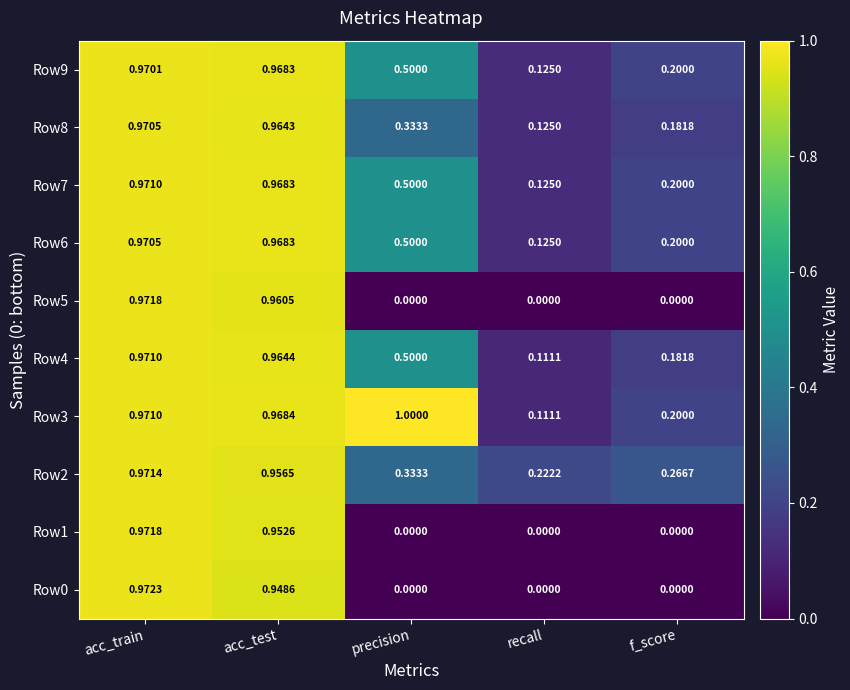

At which category is the sum across all series the highest?

acc_train